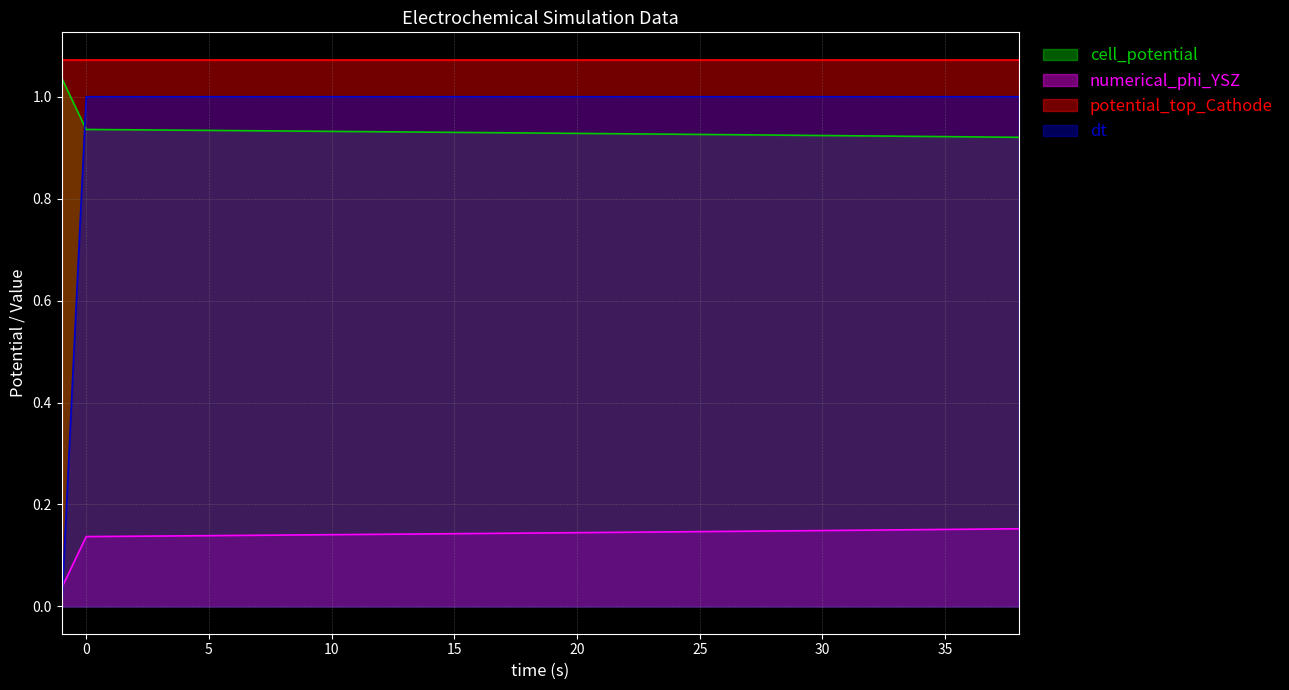

Which series has the largest total across all categories?

potential_top_Cathode